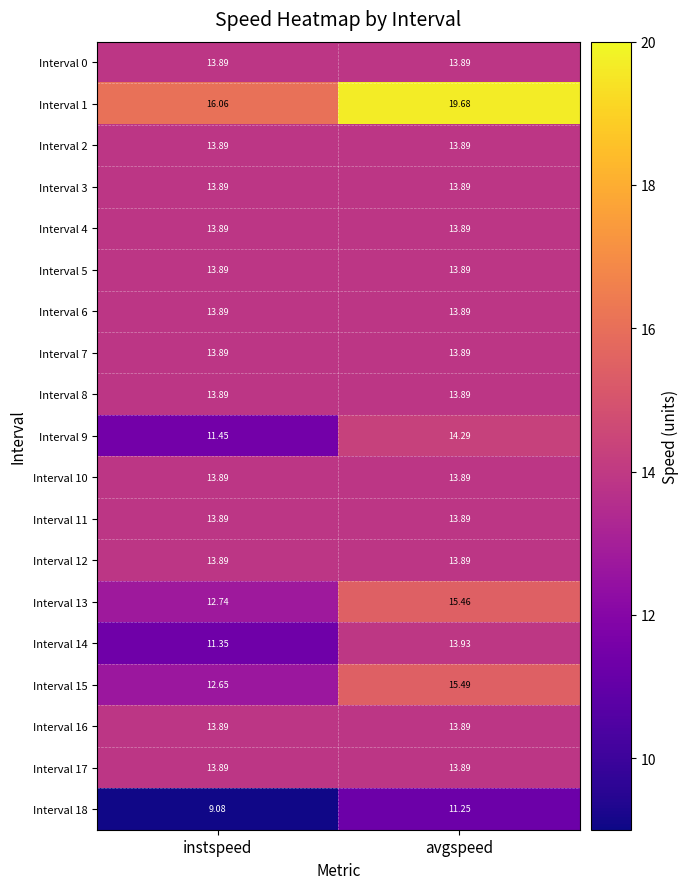

At which label does Interval 15 reach its peak?

avgspeed